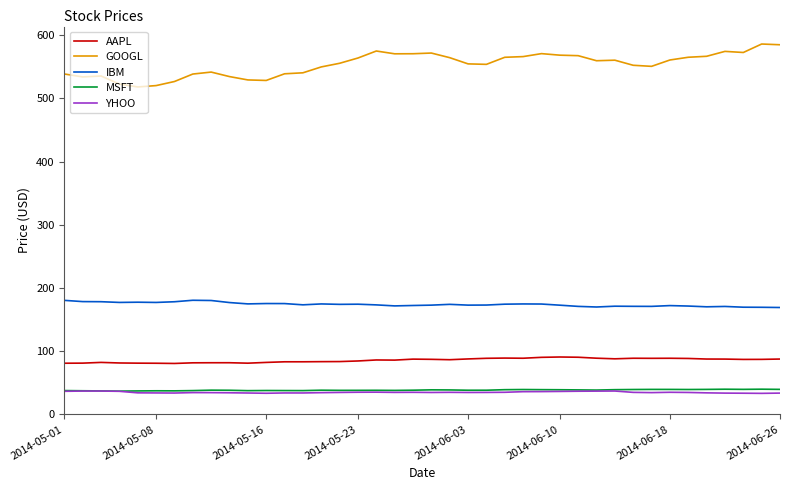

What is the maximum value shown in the chart?

585.9